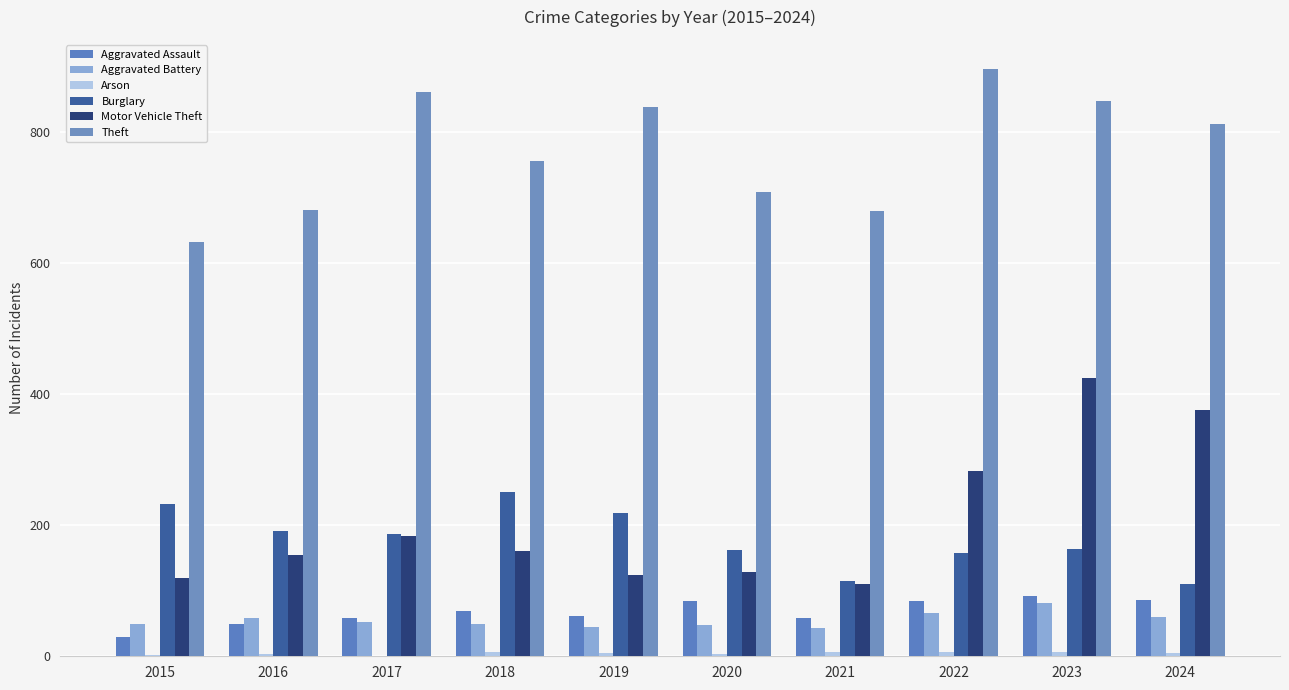

Rank the categories by Motor Vehicle Theft value from lowest to highest.

2021, 2015, 2019, 2020, 2016, 2018, 2017, 2022, 2024, 2023